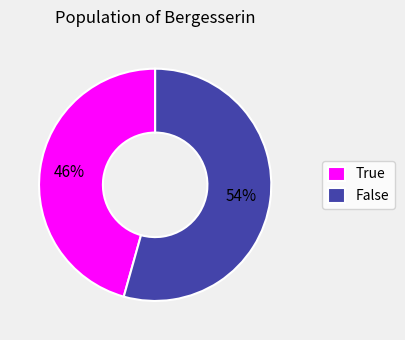

How many segments does this pie chart have?

2